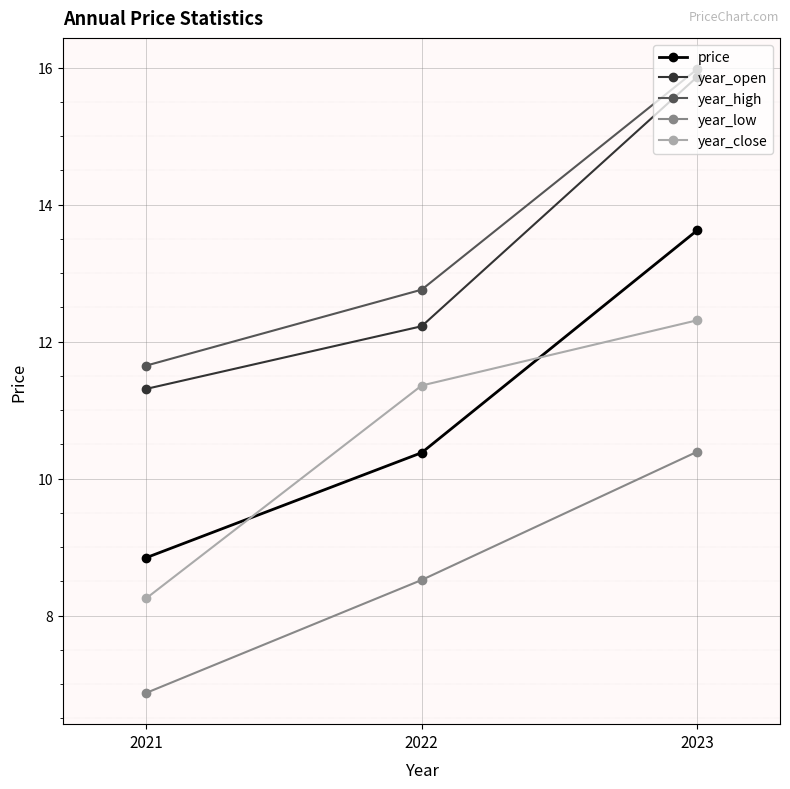

Which label corresponds to the largest value in the chart?

2023